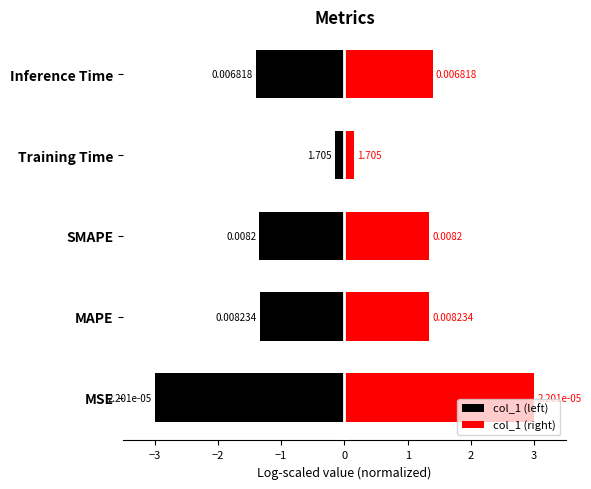

Is the value of col_1 (right) at MAPE greater than the value of col_1 (left) at SMAPE?

Yes